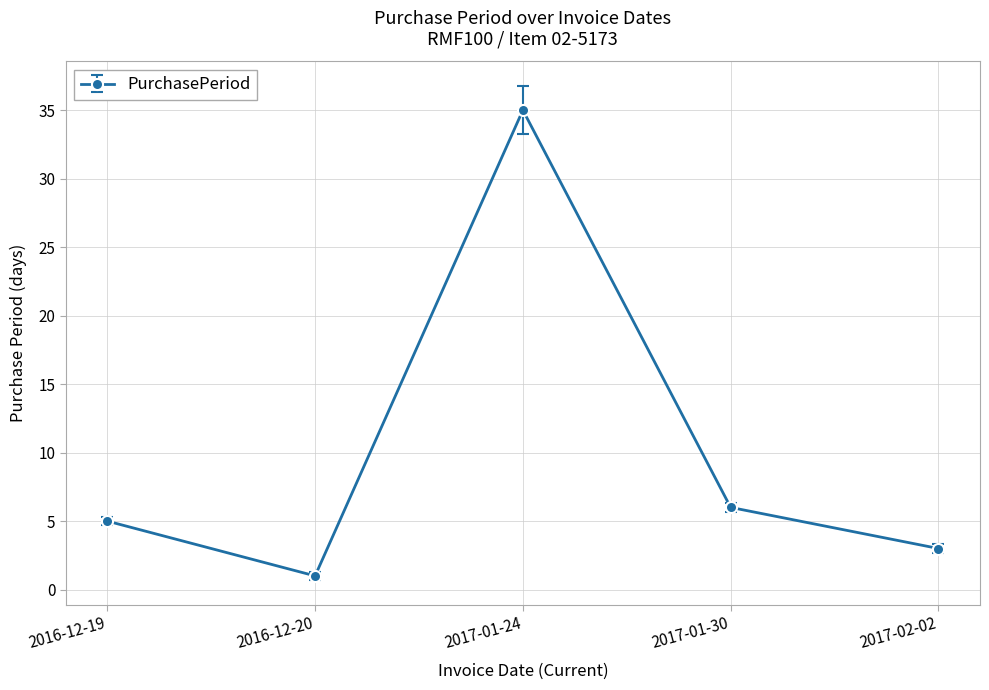

Rank the categories by value from highest to lowest.

2017-01-24, 2017-01-30, 2016-12-19, 2017-02-02, 2016-12-20